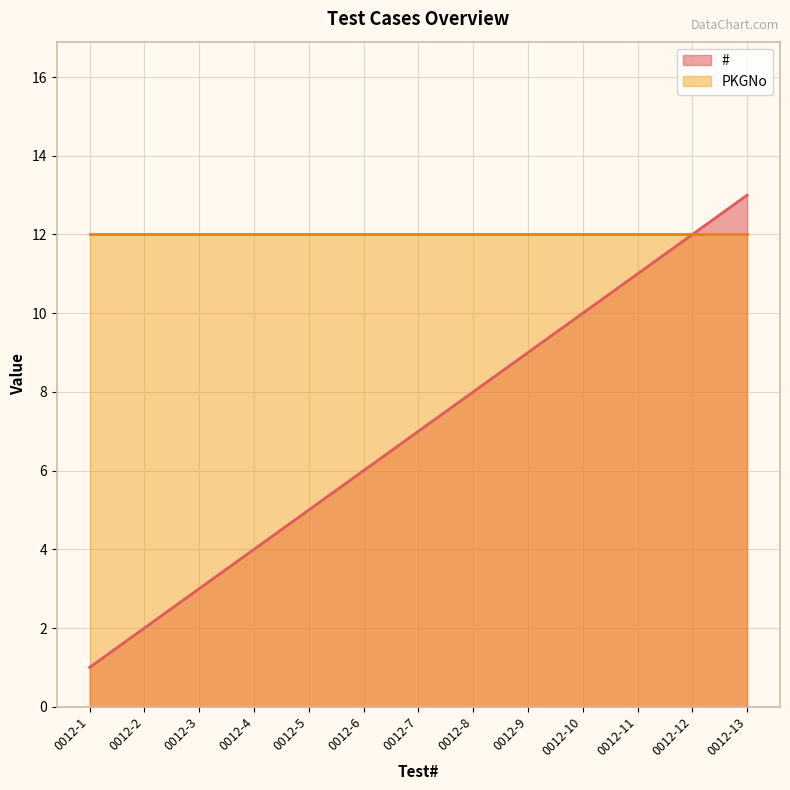

What is the difference between the values at 0012-6 and 0012-2?

4